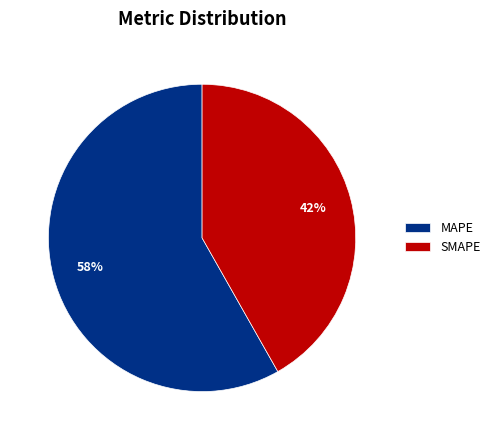

What percentage is the SMAPE slice, to the nearest percent?

42%